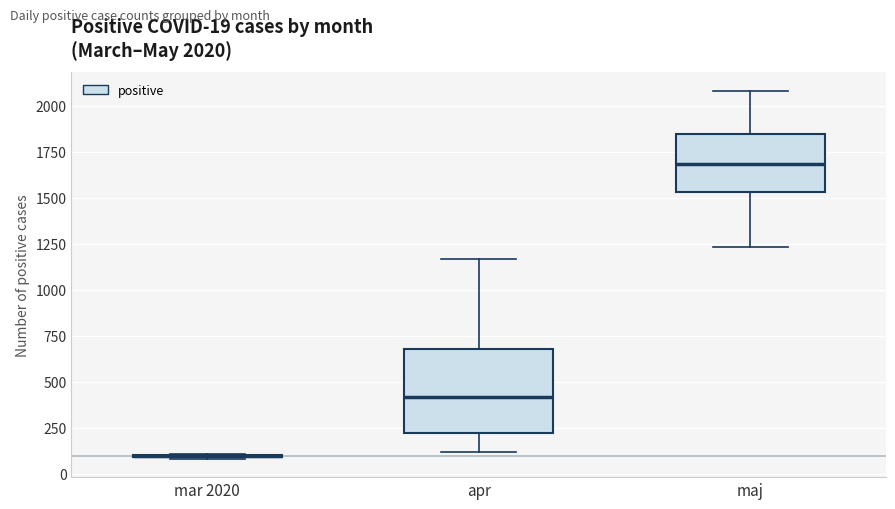

Comparing the boxes themselves (not the whiskers), which one is the tallest?

apr